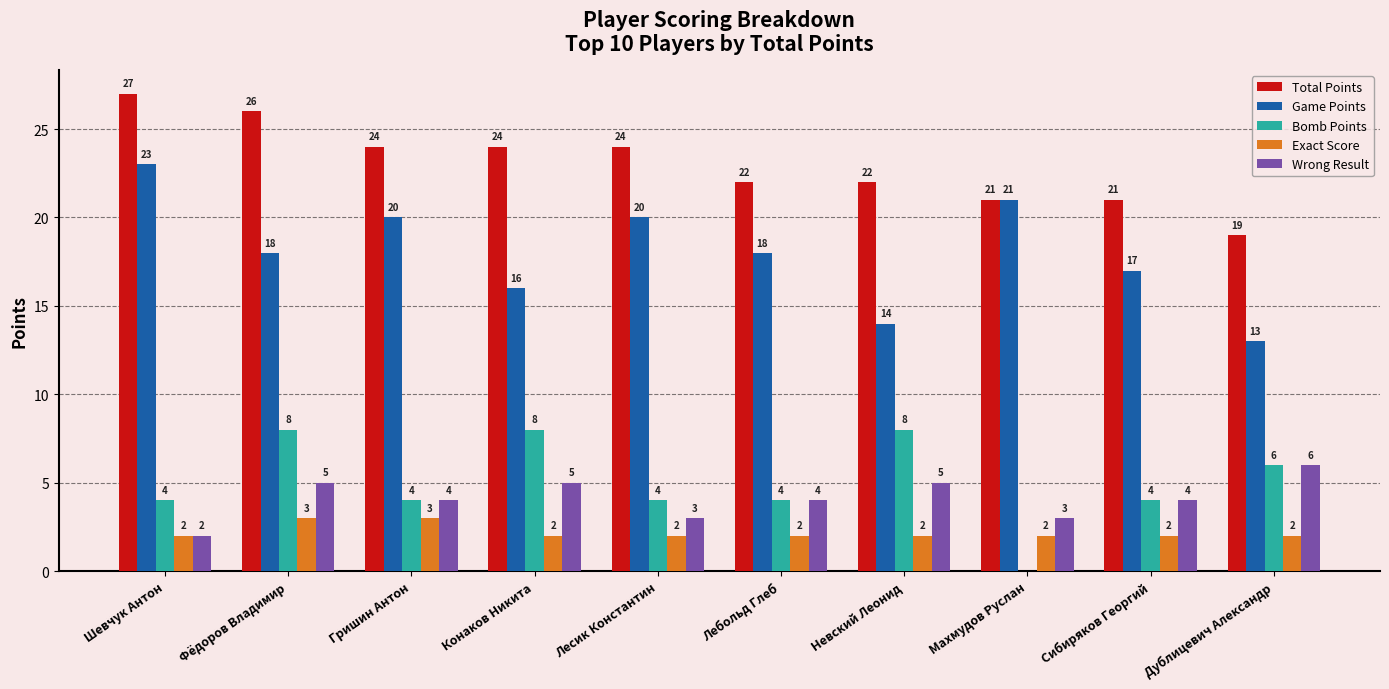

Is it true that Exact Score equals 1 at Сибиряков Георгий?

False